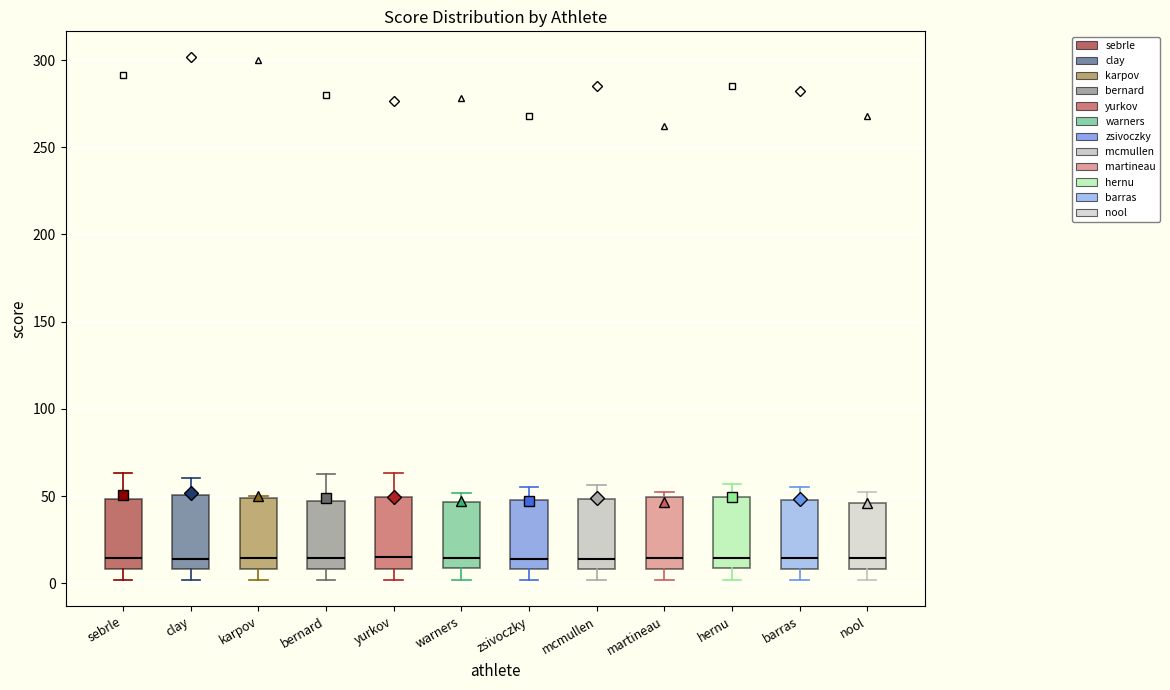

Reading left to right, read every box against the y-axis: the position of its median line, the range the box covers, and the ends of its whiskers. The values are not printed on the chart, so give them approximately, as read against the axis.

sebrle: median 15, box 10 to 50, whiskers 0 to 65
clay: median 15, box 10 to 50, whiskers 0 to 60
karpov: median 15, box 10 to 50, whiskers 0 to 50 (just above the box's upper edge)
bernard: median 15, box 10 to 45, whiskers 0 to 65
yurkov: median 15, box 10 to 50, whiskers 0 to 65
warners: median 15, box 10 to 45, whiskers 0 to 50
zsivoczky: median 15, box 10 to 50, whiskers 0 to 55
mcmullen: median 15, box 10 to 50, whiskers 0 to 55
martineau: median 15, box 10 to 50, whiskers 0 to 50 (just above the box's upper edge)
hernu: median 15, box 10 to 50, whiskers 0 to 55
barras: median 15, box 10 to 50, whiskers 0 to 55
nool: median 15, box 10 to 45, whiskers 0 to 50